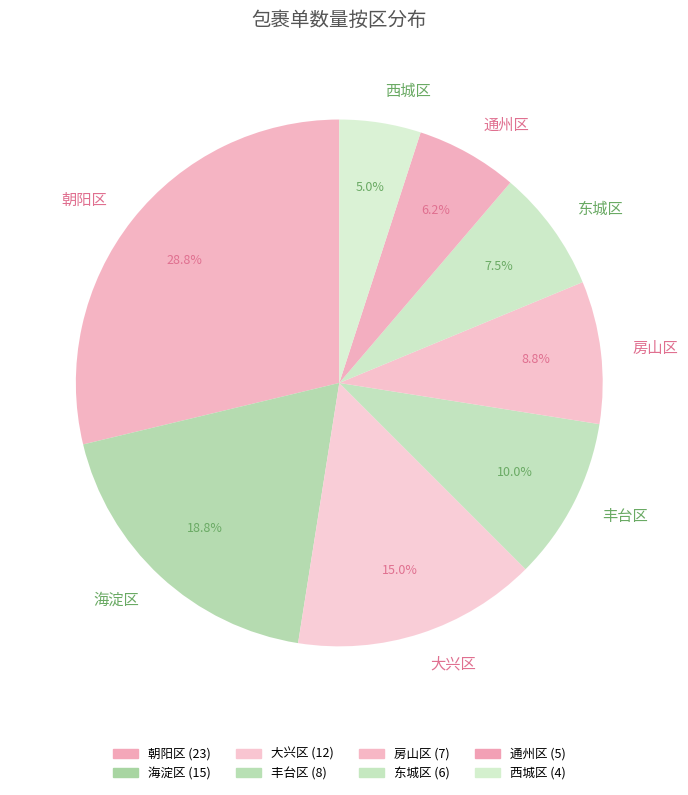

Combined, do 通州区 and 丰台区 account for over 50%?

No